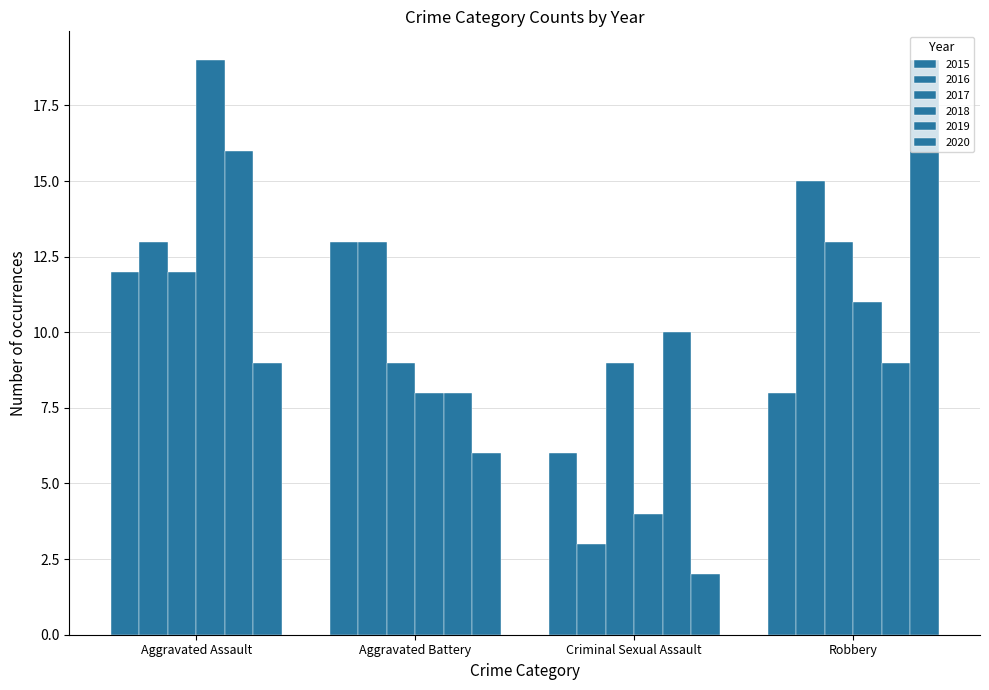

At which label is 2019 closest to 12?

Criminal Sexual Assault